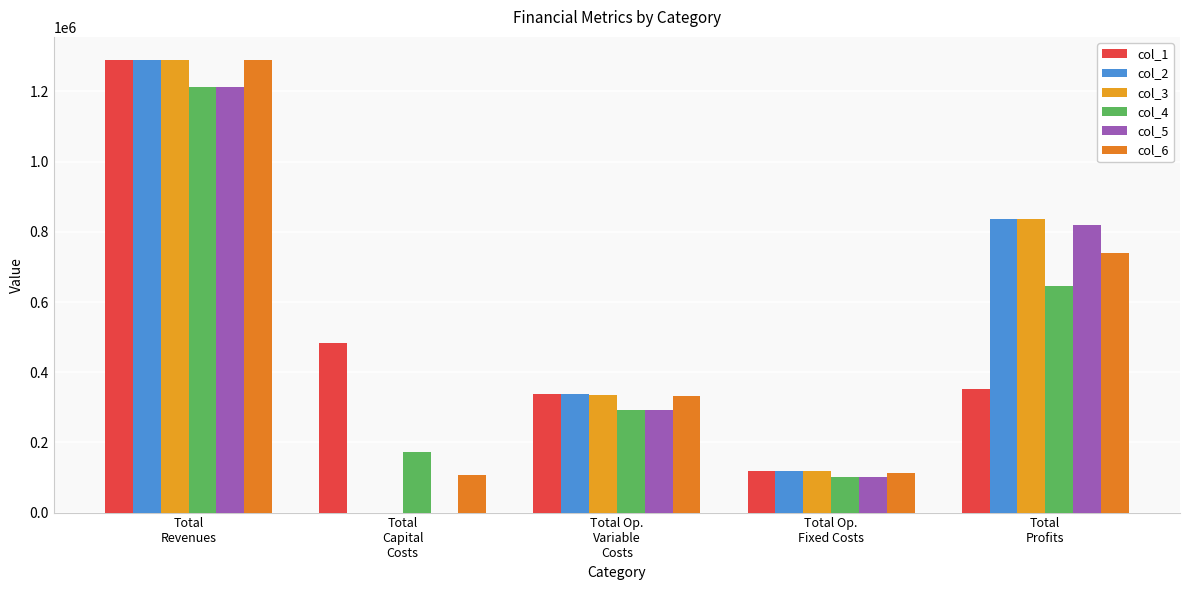

What is the label of the 4th bar from the left?

Total Op.
Fixed Costs